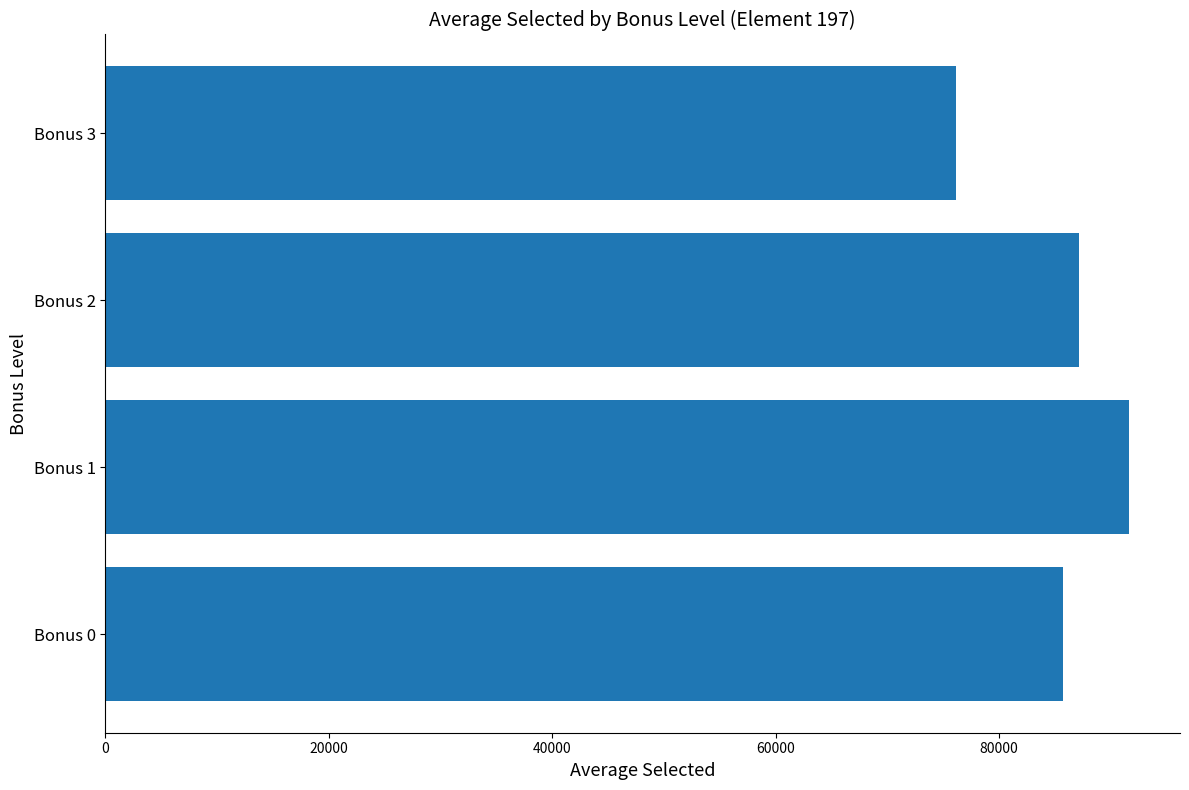

What is the sum of the values at Bonus 1 and Bonus 2?

178744